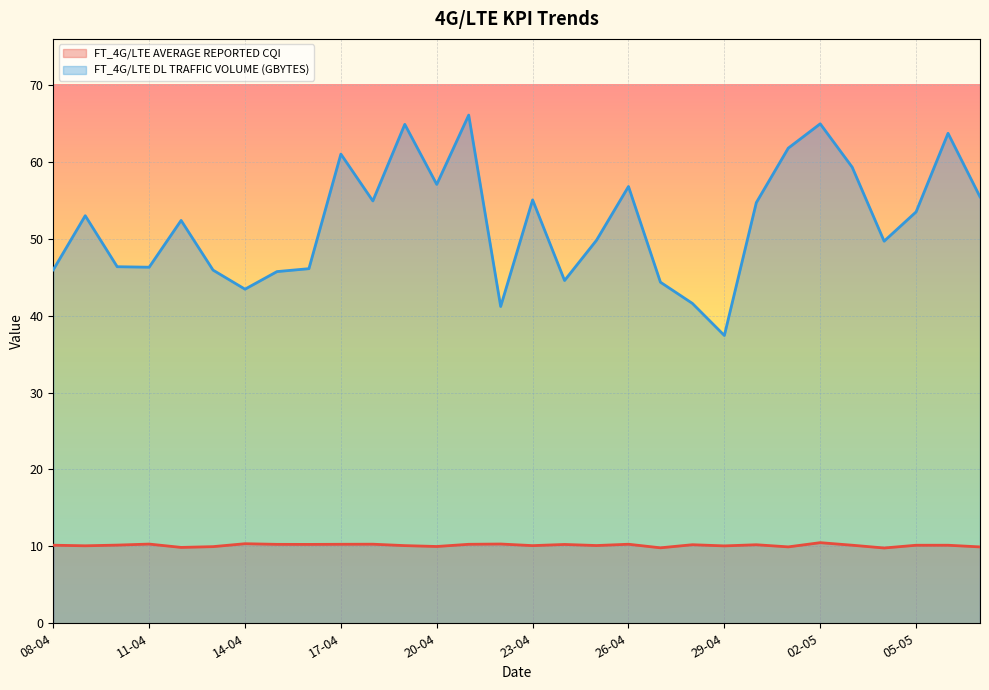

Rank the series by their average value, from lowest to highest.

FT_4G/LTE AVERAGE REPORTED CQI, FT_4G/LTE DL TRAFFIC VOLUME (GBYTES)